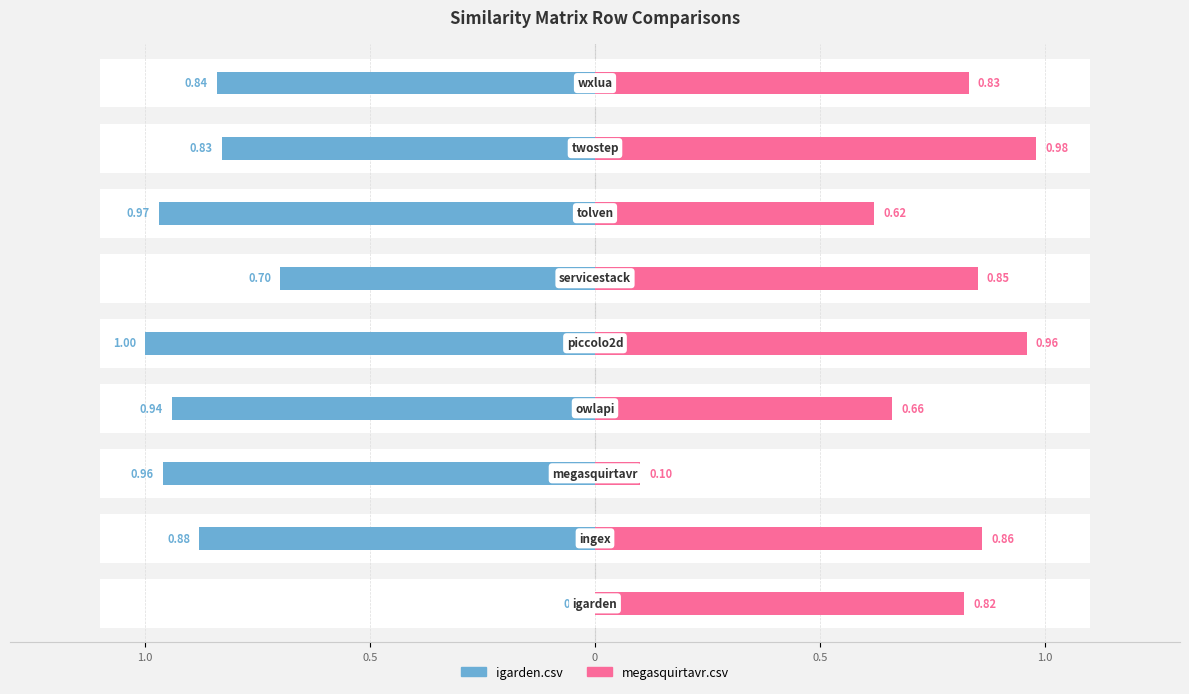

How many series are shown in this chart?

2